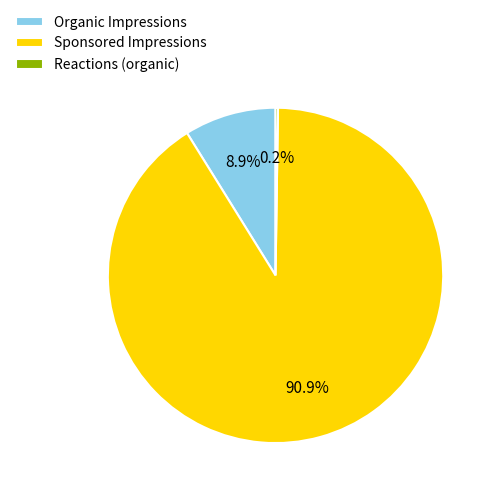

Which slice represents more than half of the pie?

Sponsored Impressions